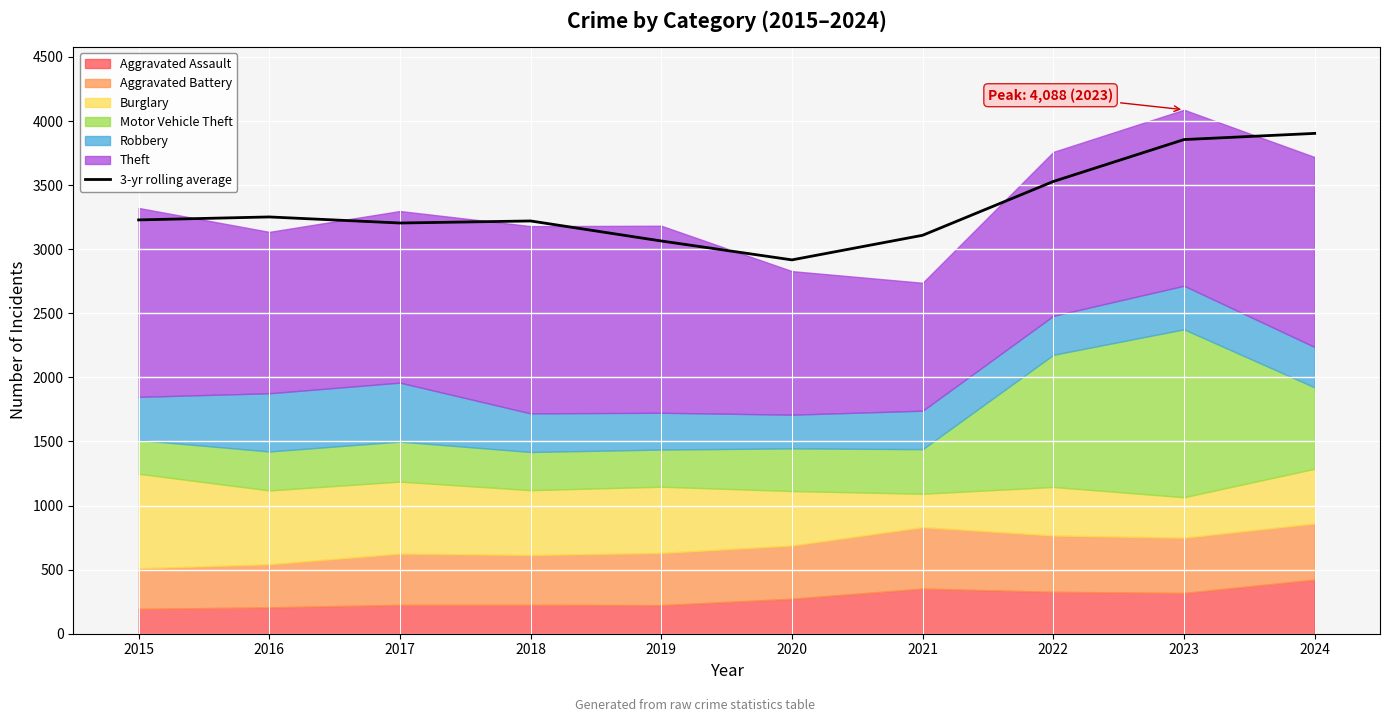

At which category does the data reach its first local peak?

2016